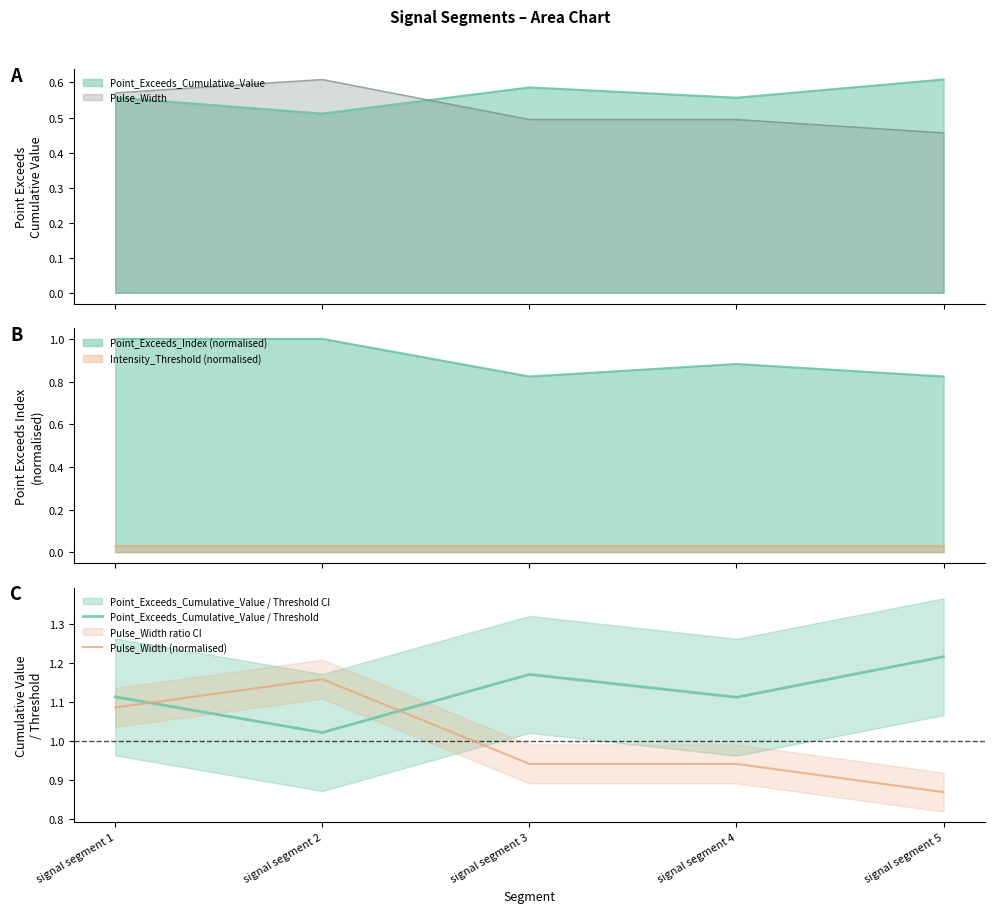

Count the number of data series in this chart.

2